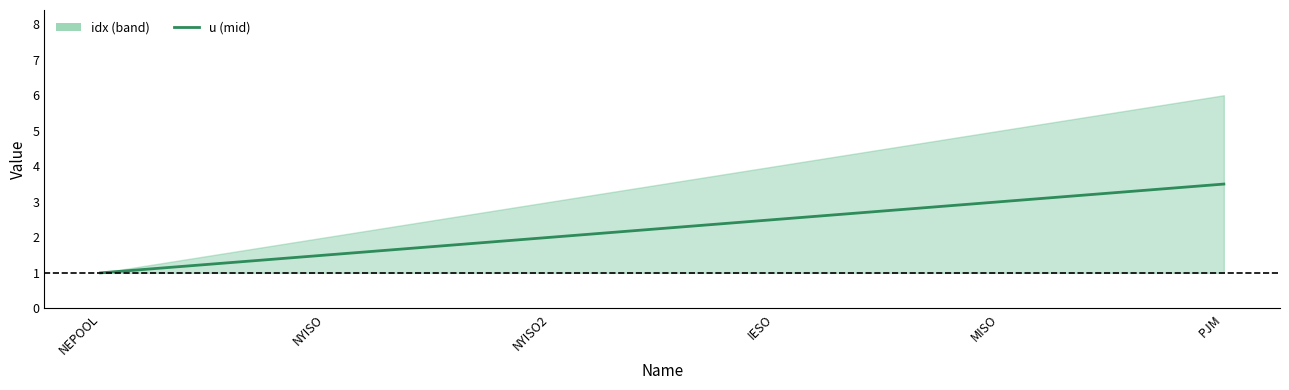

Does the chart have visible grid lines?

No